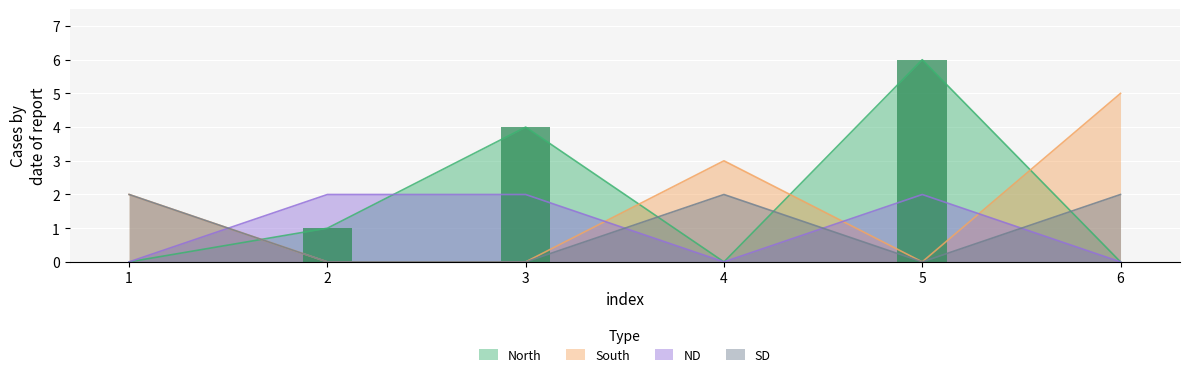

How many SD values are between 0 and 2?

6